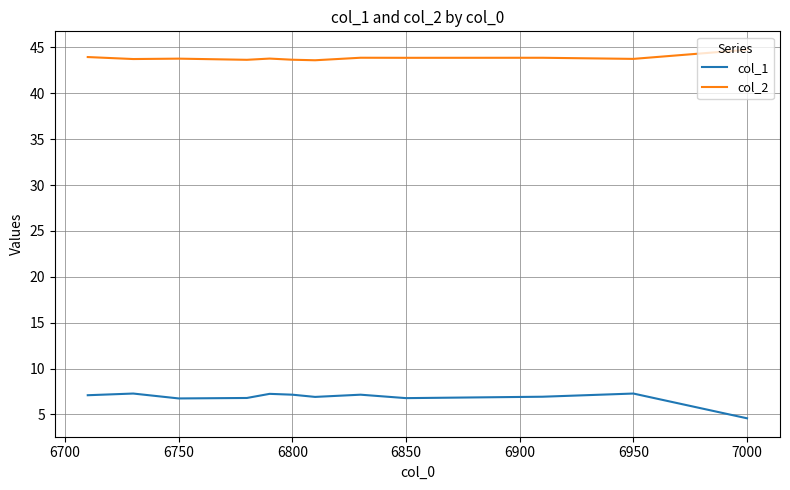

Rank the series by their average value, from highest to lowest.

col_2, col_1